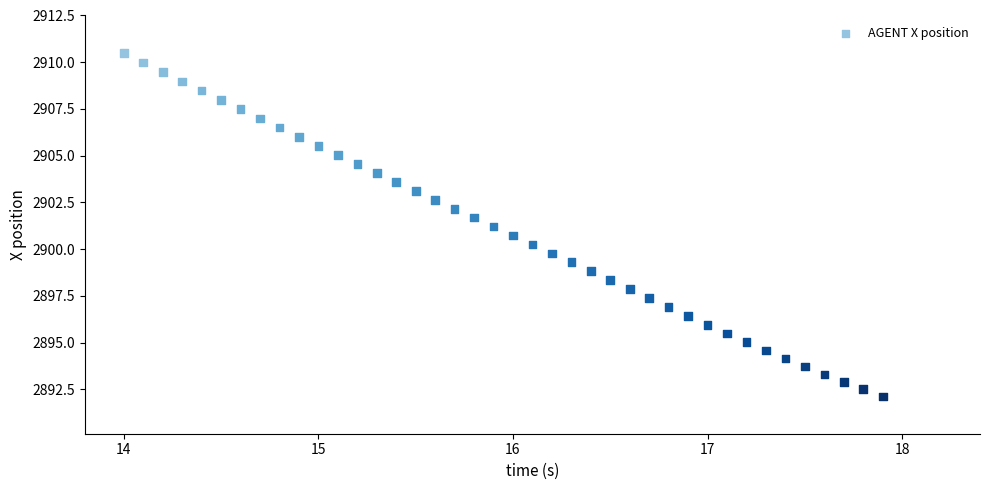

What is the range of X values (max minus min)?

3.9